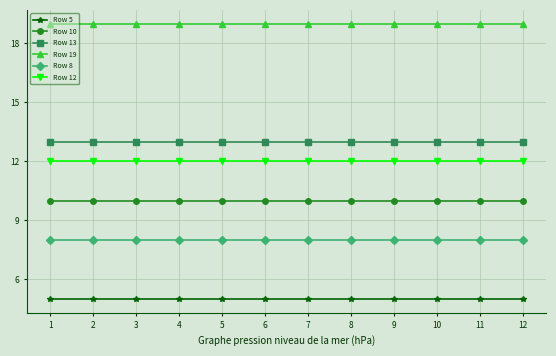

Rank the series at 12 from highest to lowest value.

Row 19, Row 13, Row 12, Row 10, Row 8, Row 5